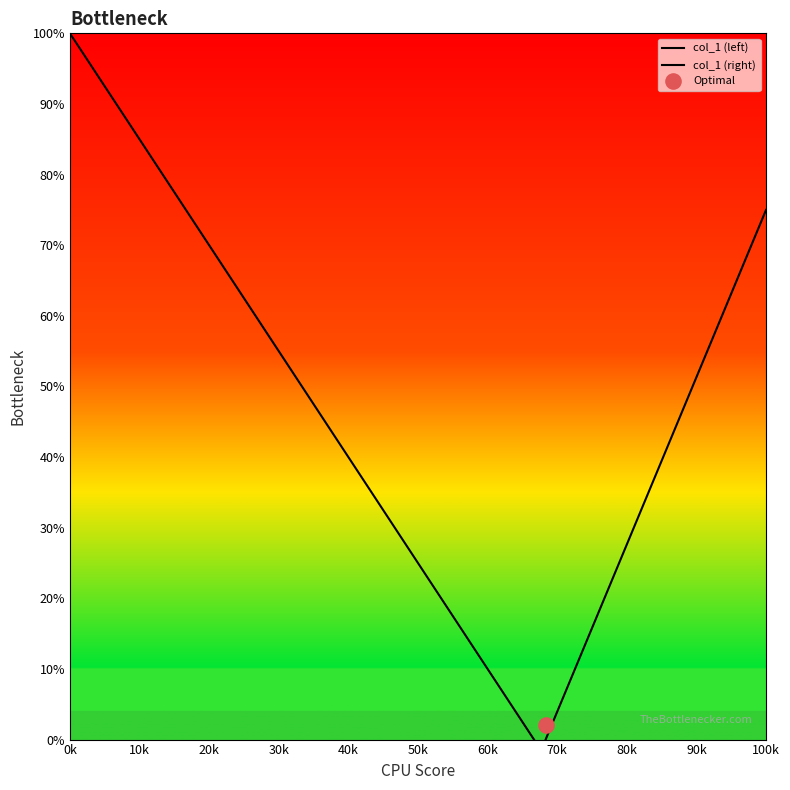

Which series has the largest Y range (max minus min)?

col_1 (left)